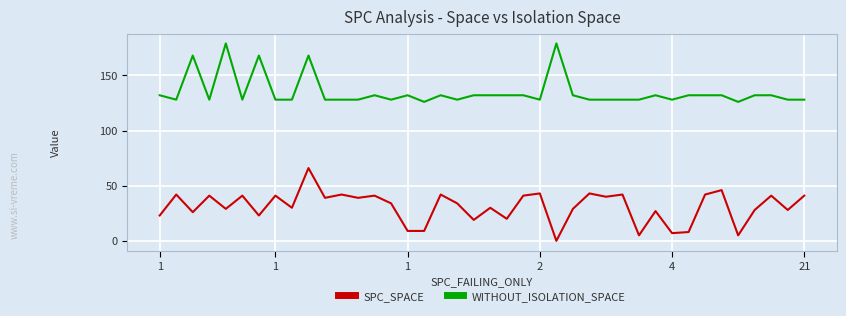

What is the sum of all SPC_SPACE values?

1236